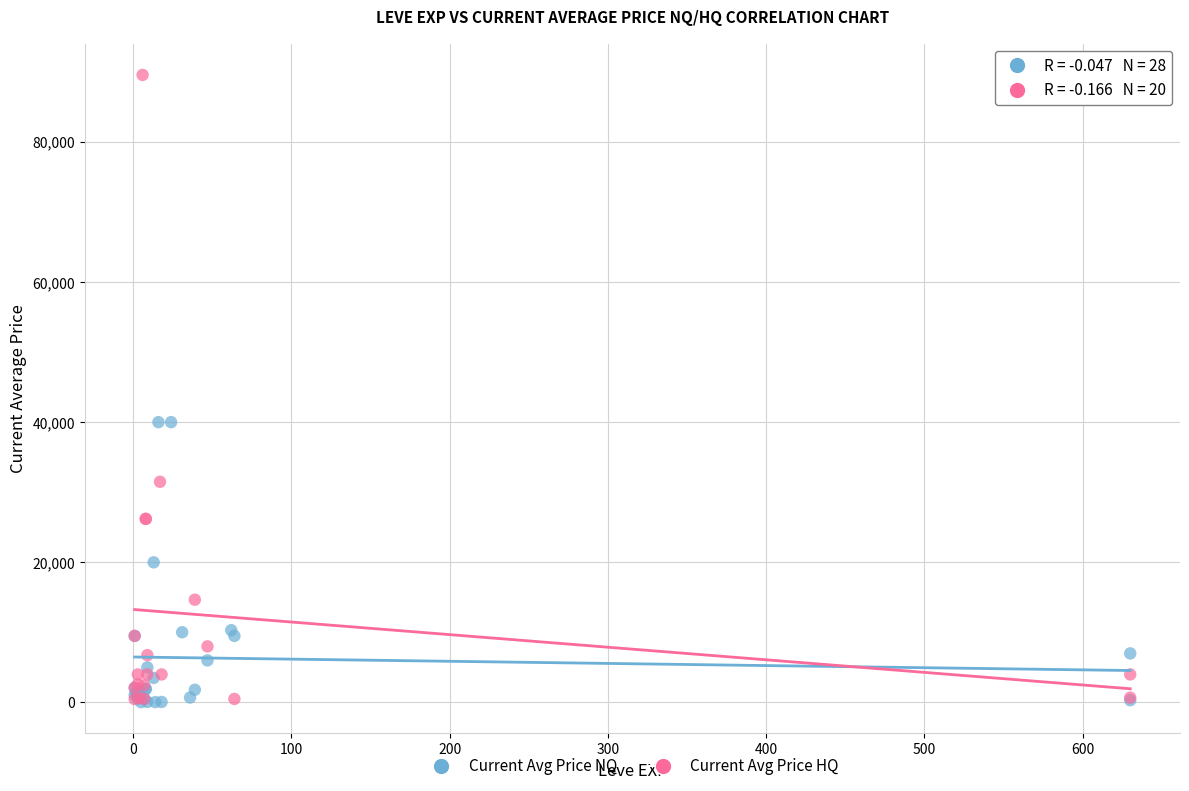

Which series reaches the maximum Y coordinate?

Current Avg Price HQ